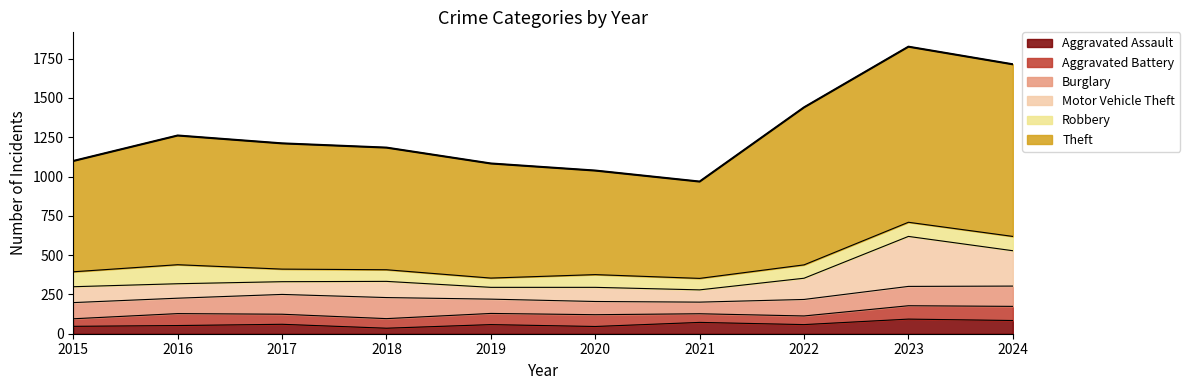

What is the value of the Aggravated Assault point at the 9th from the left?

93